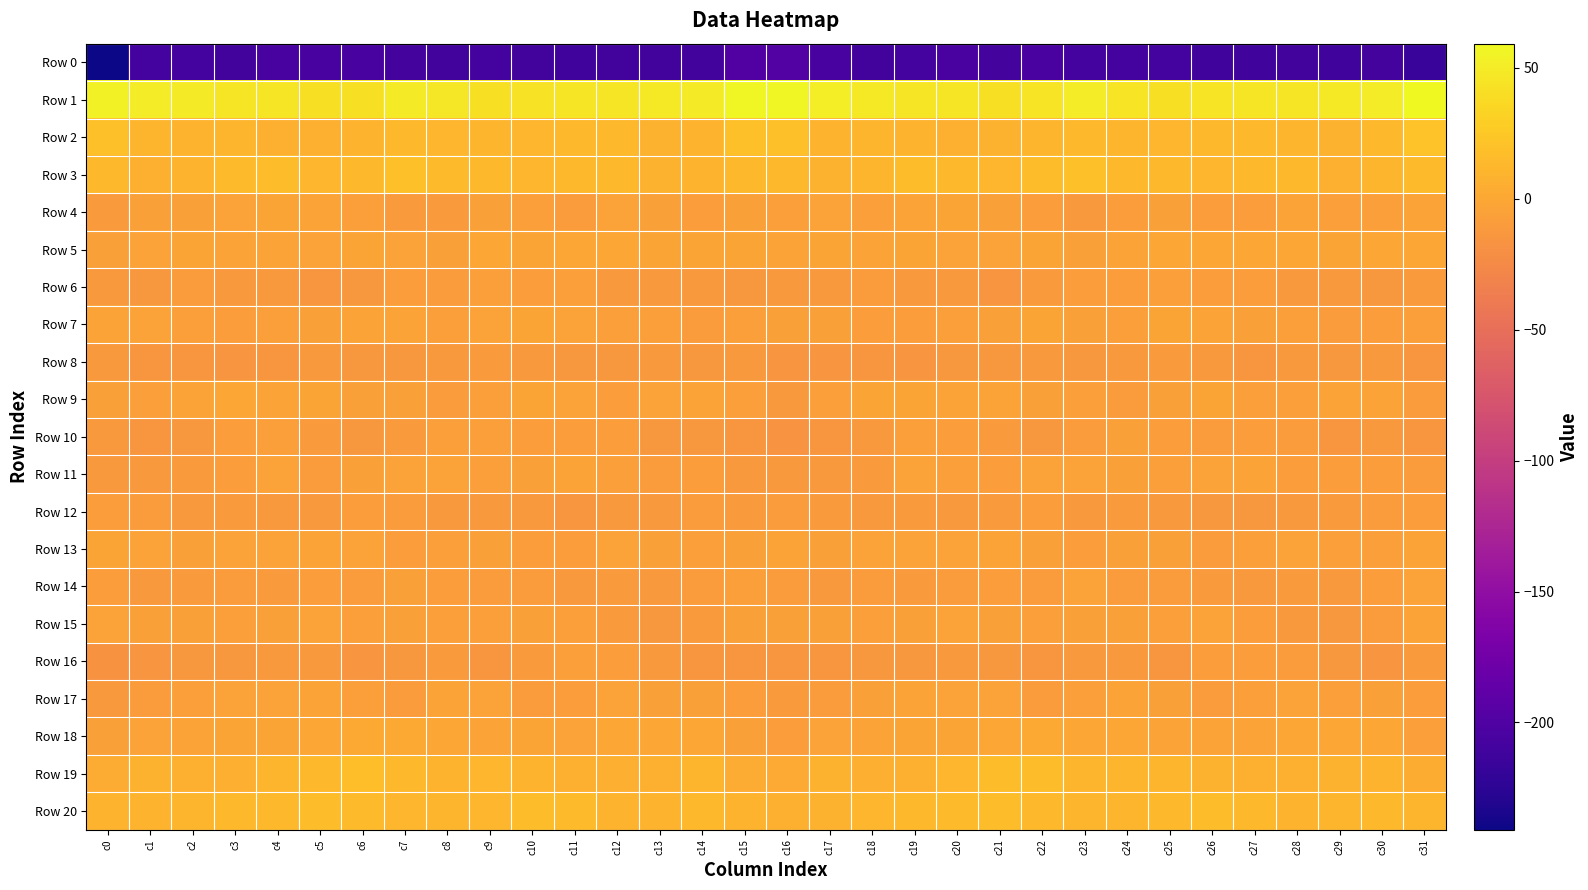

What is the spread (max minus min) of values at c17?

258.0